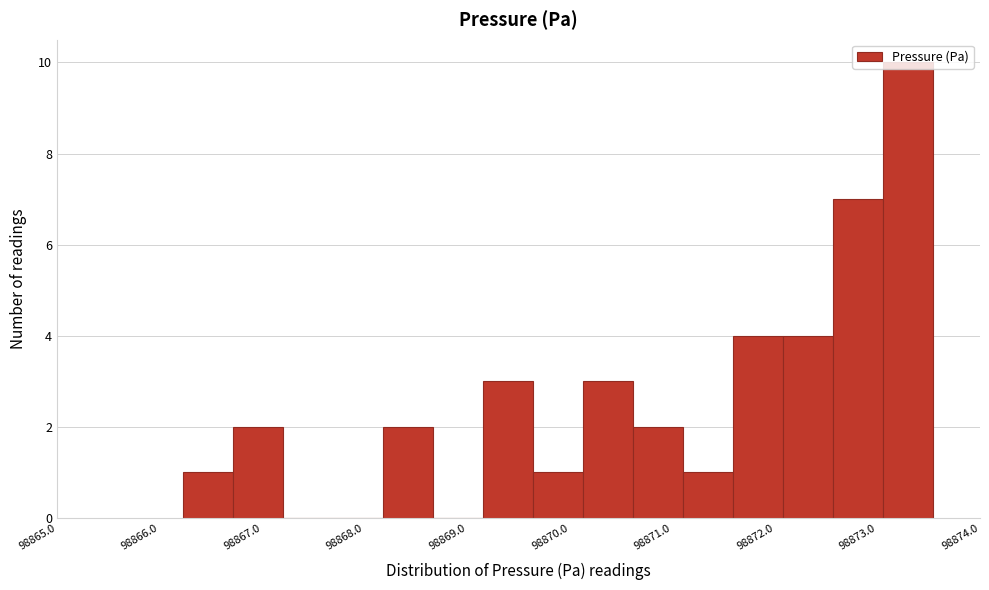

Reading left to right, list every bar in this chart as the range it spans on the x-axis followed by its height. Neither the bar edges nor the heights are printed on the chart, so give them approximately, as read against the axes.

98866.2 to 98866.7: 1
98866.7 to 98867.2: 2
98867.2 to 98867.7: 0
98867.7 to 98868.2: 0
98868.2 to 98868.7: 2
98868.7 to 98869.2: 0
98869.2 to 98869.6: 3
98869.6 to 98870.1: 1
98870.1 to 98870.6: 3
98870.6 to 98871.1: 2
98871.1 to 98871.6: 1
98871.6 to 98872.1: 4
98872.1 to 98872.6: 4
98872.6 to 98873.0: 7
98873.0 to 98873.5: 10